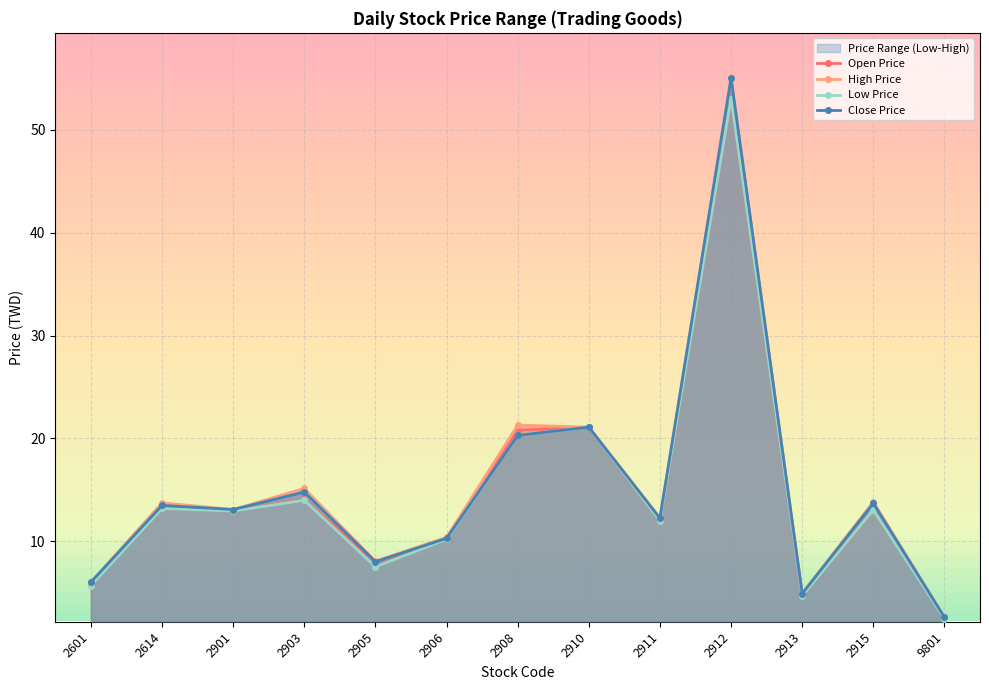

True or false: Low Price and Close Price cross at least once.

False